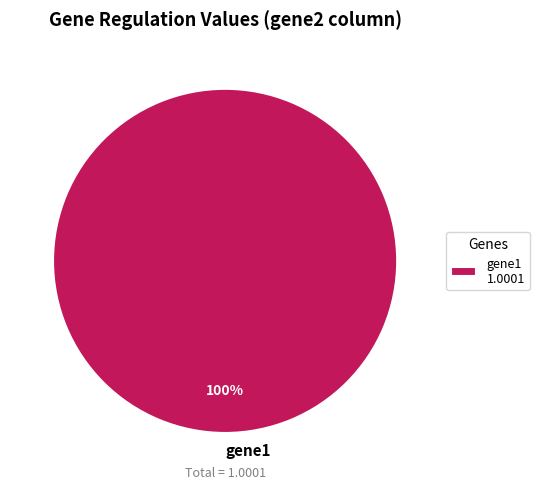

To the nearest percent, what portion does gene1 represent?

100%